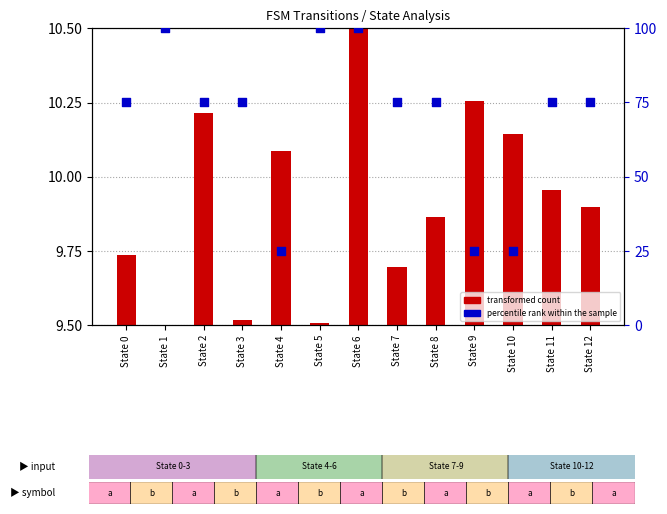

Which series has the largest total across all categories?

percentile rank within the sample